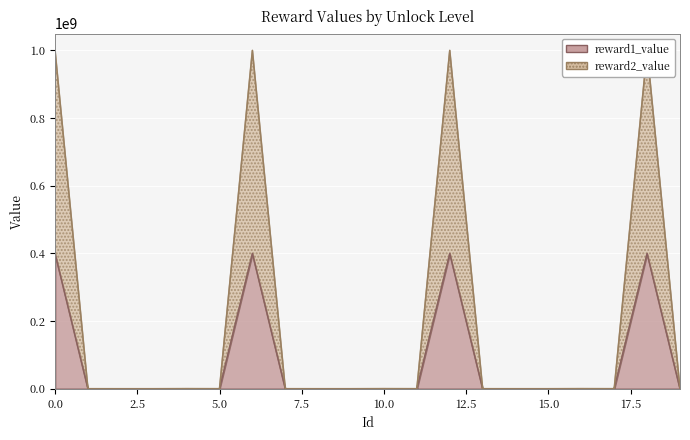

Which has a higher value, 19 or 13?

19